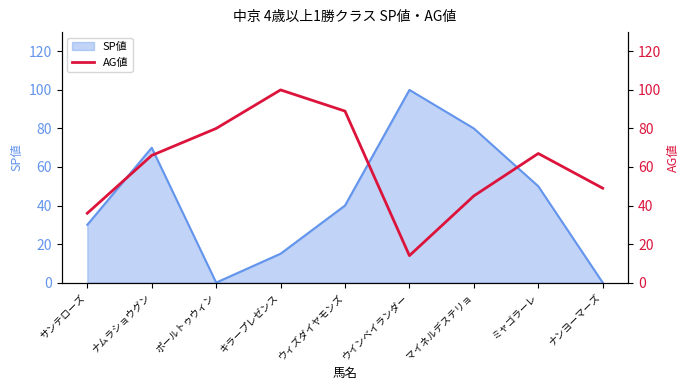

Where is the data nearest to the value 57?

ナンヨーマーズ